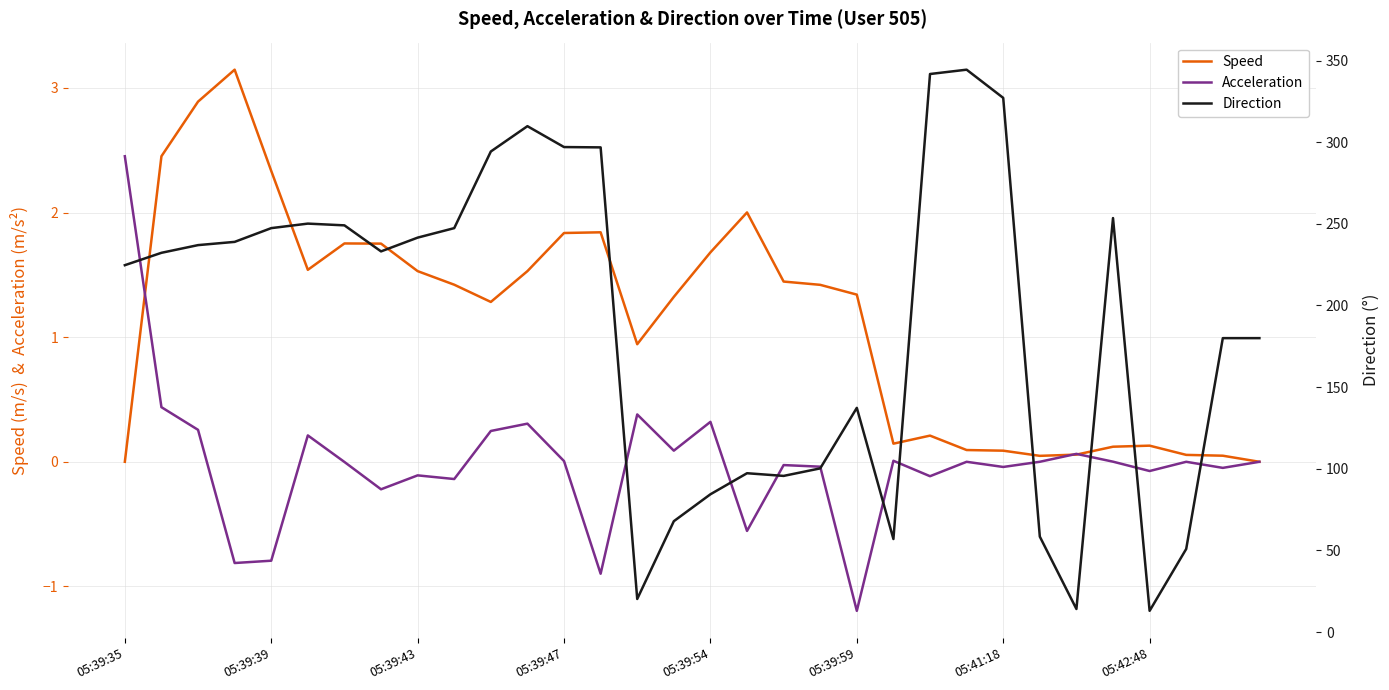

How many negative values does the Acceleration series have?

17